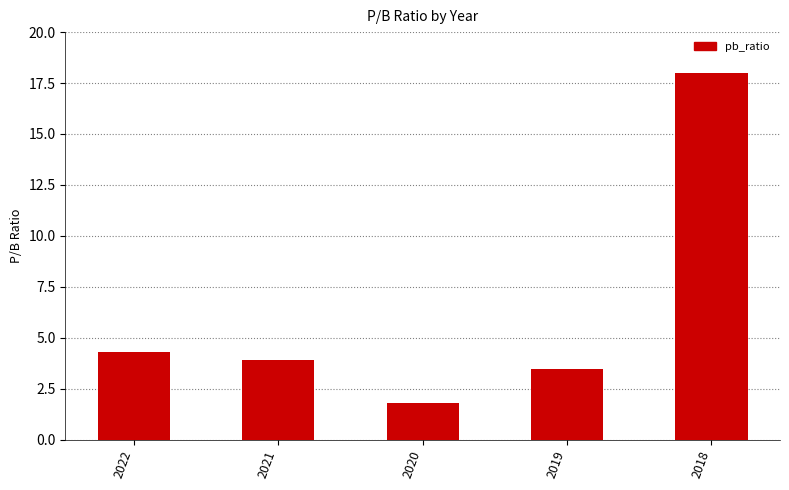

How many series are shown in this chart?

1